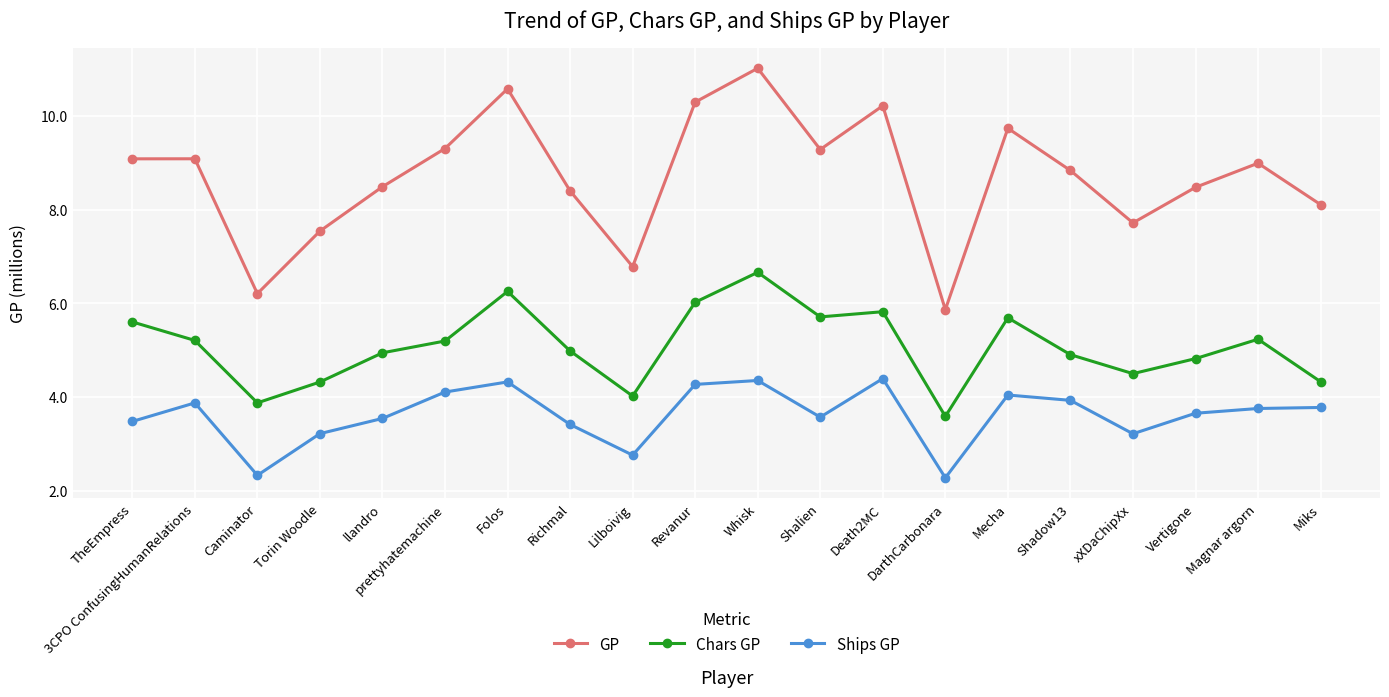

The Chars GP series shows 4.5 at xXDaChipXx. True or false?

True